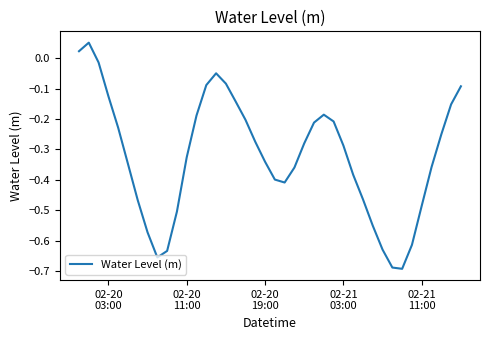

What is the difference between the maximum and minimum values?

0.7